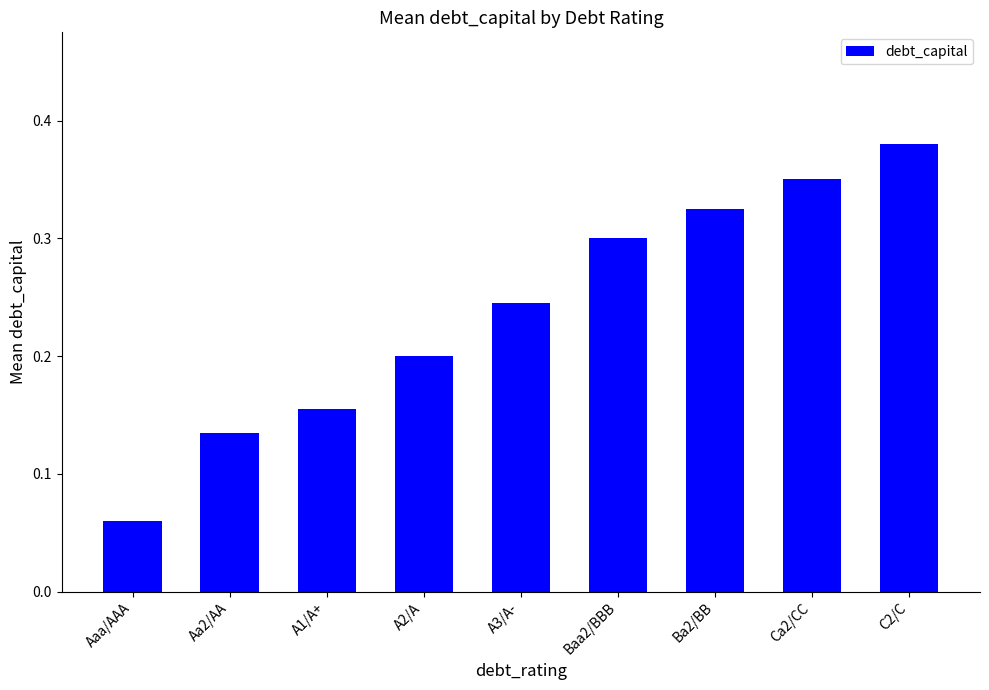

What is the label of the 7th bar from the left?

Ba2/BB